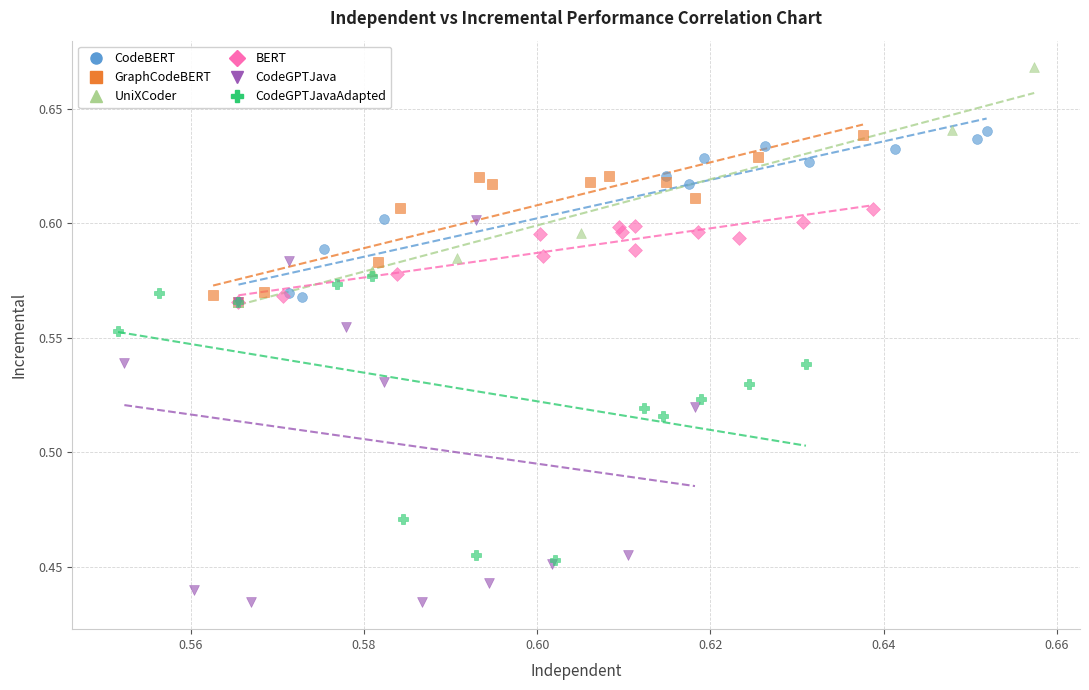

What are all the series names shown in the legend?

CodeBERT, GraphCodeBERT, UniXCoder, BERT, CodeGPTJava, CodeGPTJavaAdapted